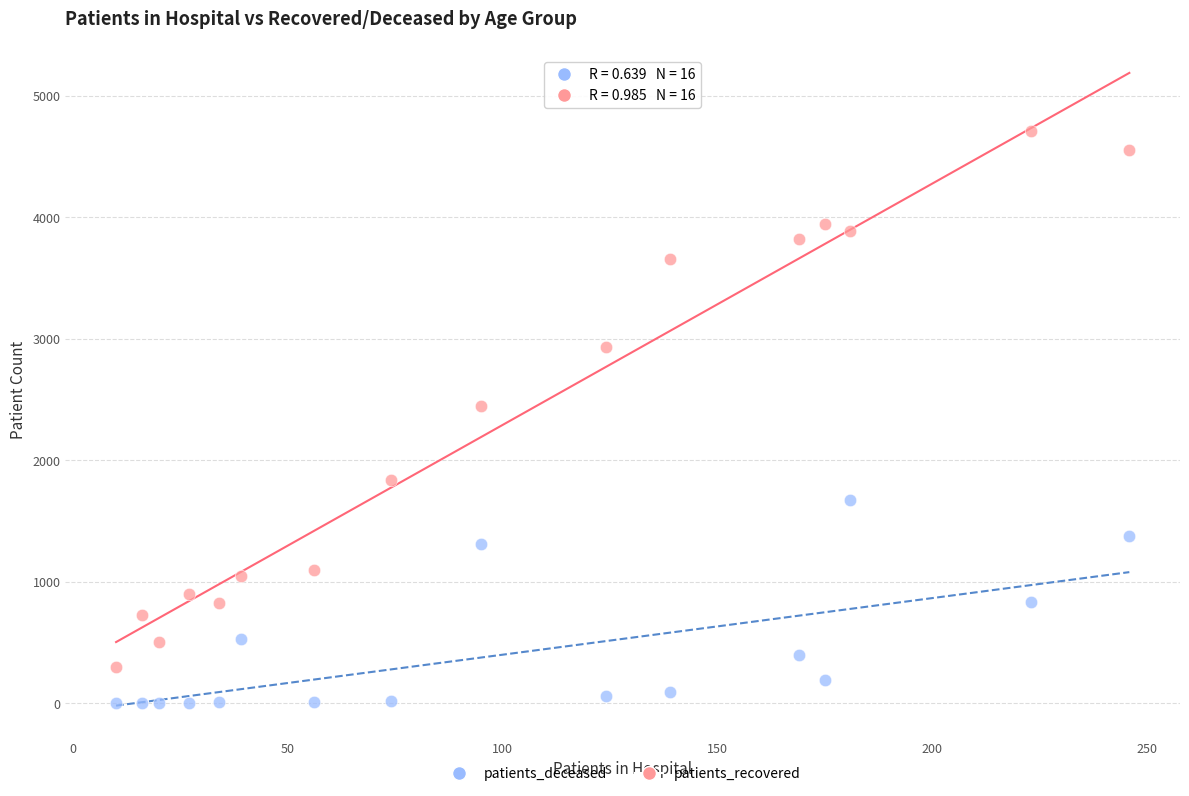

Which series reaches the minimum Y coordinate?

patients_deceased